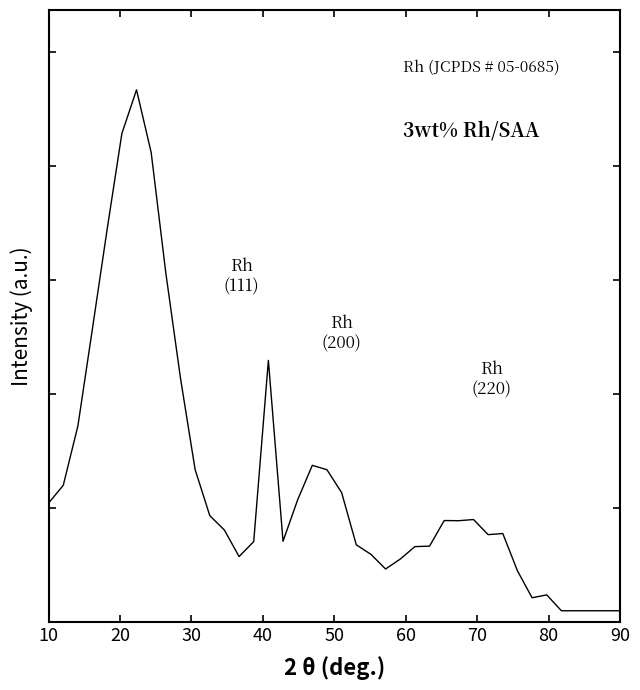

Does the chart display data point markers on the line(s)?

No